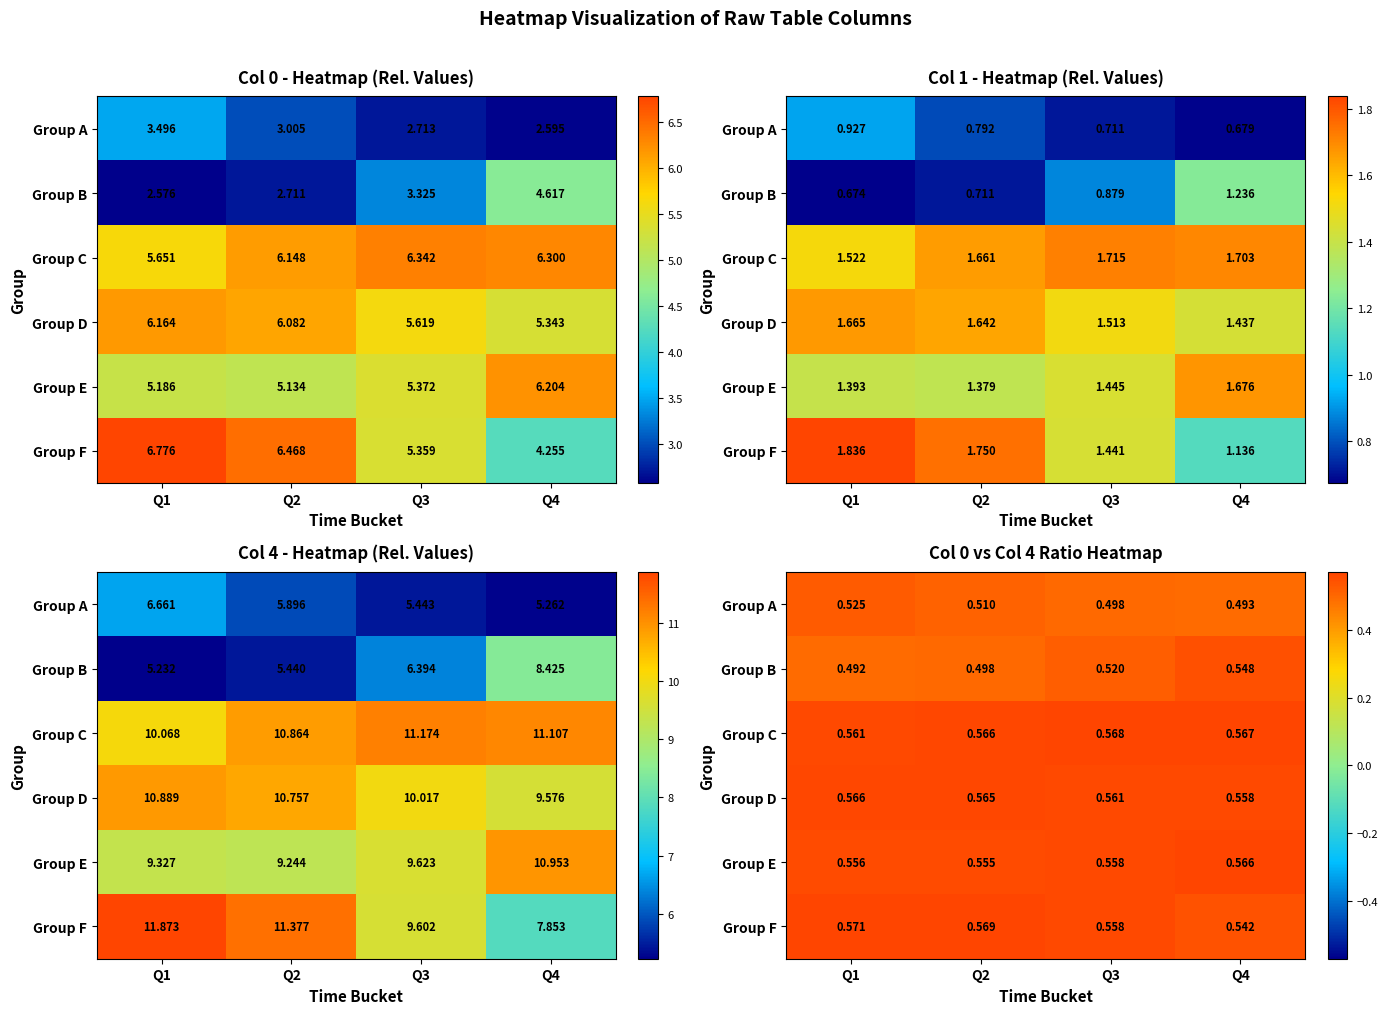

At which category is the sum across all series the highest?

Q4